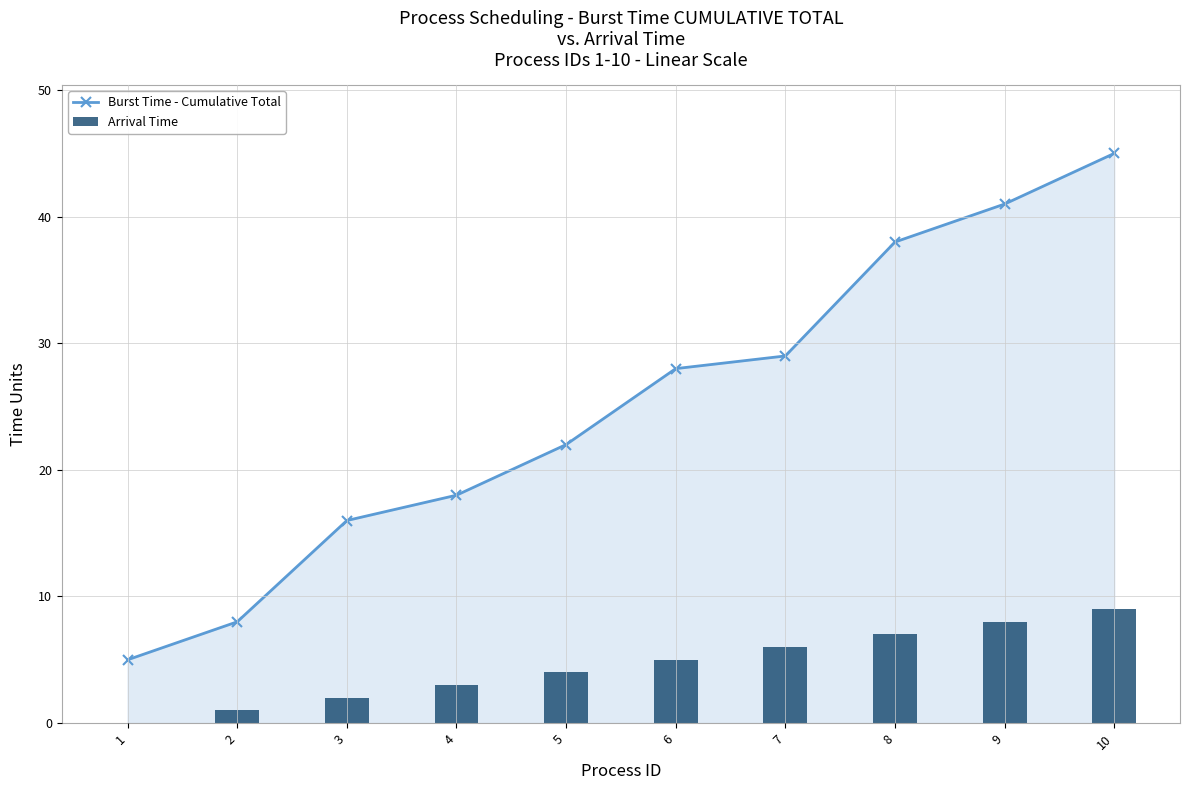

Between 1 and 2, which series saw the biggest shift?

Burst Time - Cumulative Total